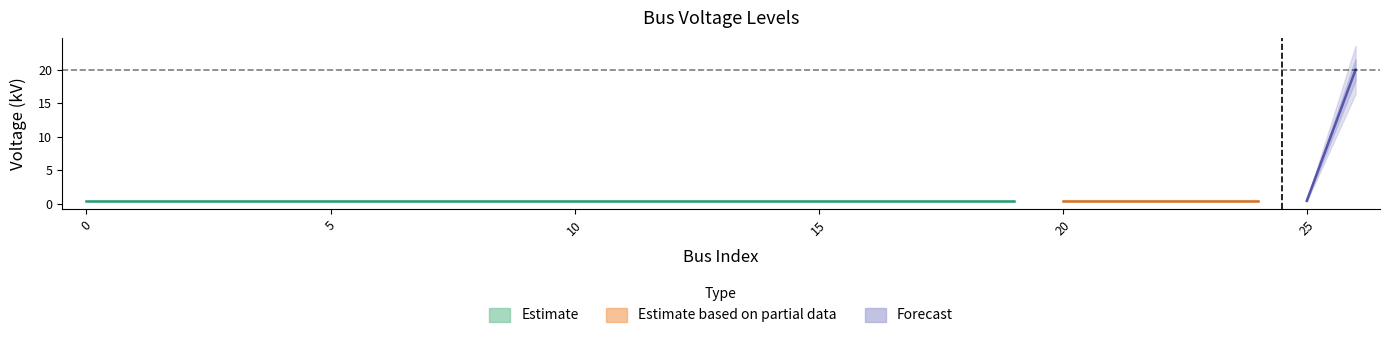

What is the value of the 4th point from the left?

0.4